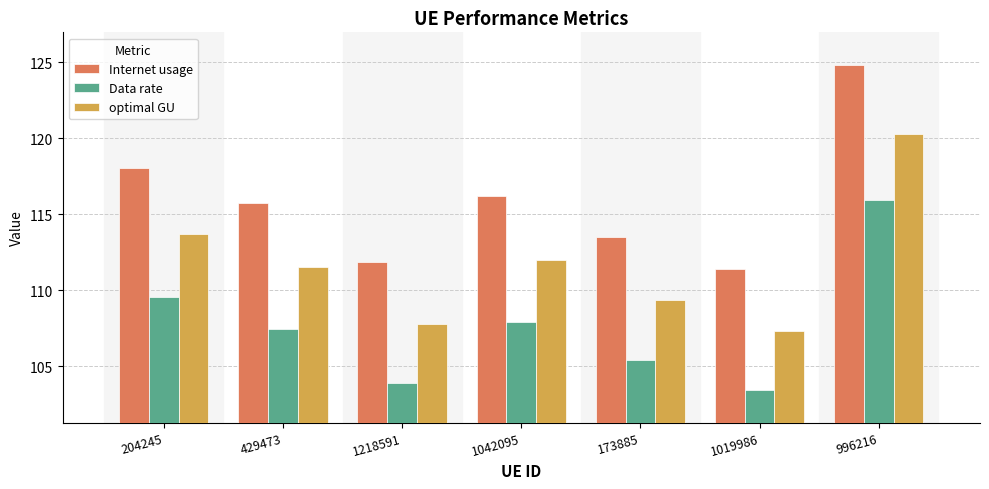

True or false: Data rate has a value of 157.5 at 1019986.

False